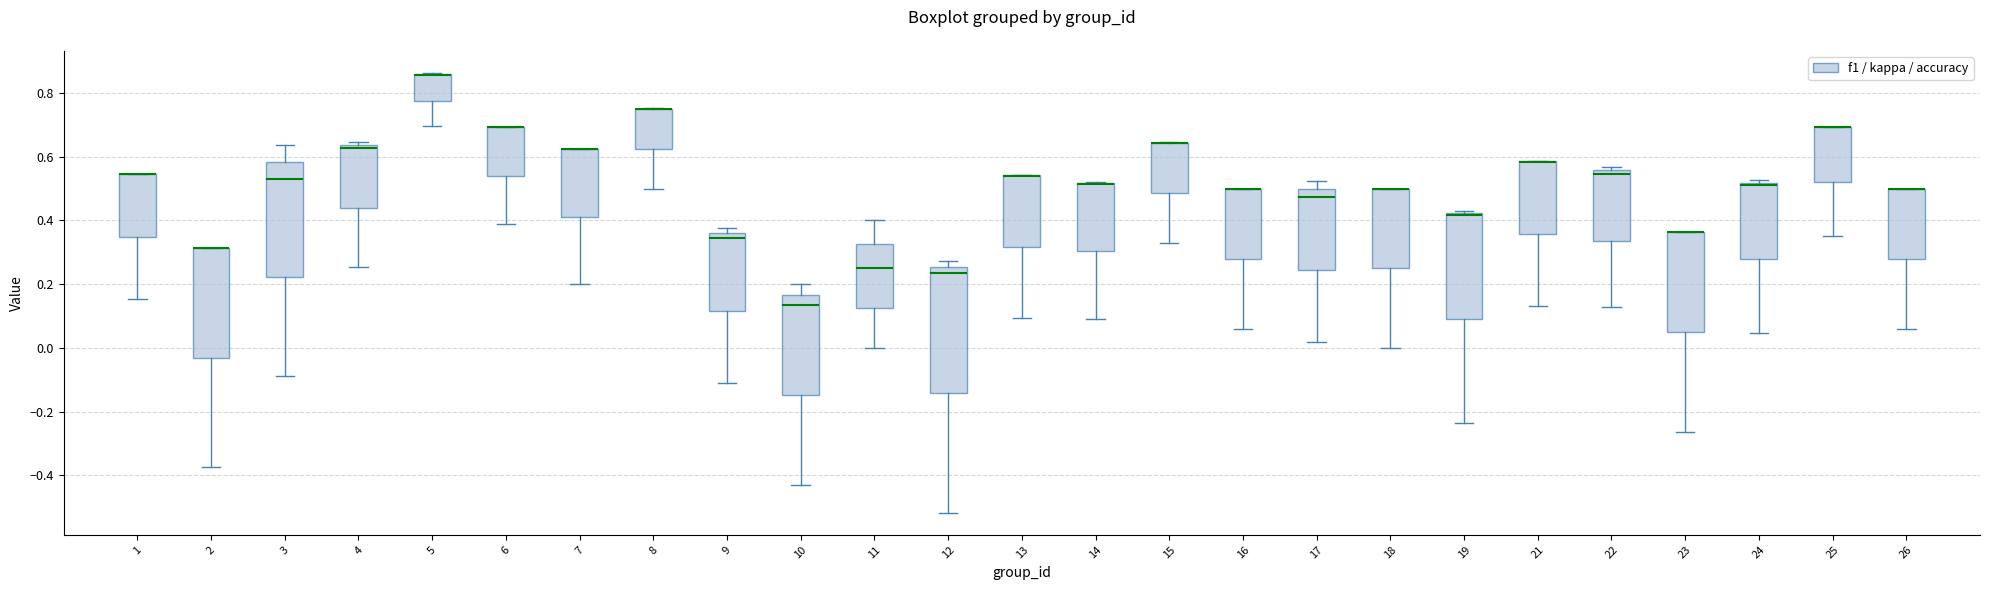

Reading left to right, read every box against the y-axis: the position of its median line, the range the box covers, and the ends of its whiskers. The values are not printed on the chart, so give them approximately, as read against the axis.

1: median 0.54 (drawn on the box's upper edge), box 0.34 to 0.54, whiskers 0.16 to 0.54
2: median 0.32 (drawn on the box's upper edge), box -0.04 to 0.32, whiskers -0.38 to 0.32
3: median 0.54, box 0.22 to 0.58, whiskers -0.08 to 0.64
4: median 0.62, box 0.44 to 0.64, whiskers 0.26 to 0.64 (just above the box's upper edge)
5: median 0.86 (drawn on the box's upper edge), box 0.78 to 0.86, whiskers 0.70 to 0.86
6: median 0.70 (drawn on the box's upper edge), box 0.54 to 0.70, whiskers 0.38 to 0.70
7: median 0.62 (drawn on the box's upper edge), box 0.42 to 0.62, whiskers 0.20 to 0.62
8: median 0.76 (drawn on the box's upper edge), box 0.62 to 0.76, whiskers 0.50 to 0.76
9: median 0.34, box 0.12 to 0.36, whiskers -0.12 to 0.38
10: median 0.14, box -0.14 to 0.16, whiskers -0.42 to 0.20
11: median 0.26, box 0.12 to 0.32, whiskers 0.00 to 0.40
12: median 0.24, box -0.14 to 0.26, whiskers -0.52 to 0.28
13: median 0.54 (drawn on the box's upper edge), box 0.32 to 0.54, whiskers 0.10 to 0.54
14: median 0.52 (drawn on the box's upper edge), box 0.30 to 0.52, whiskers 0.10 to 0.52
15: median 0.64 (drawn on the box's upper edge), box 0.48 to 0.64, whiskers 0.32 to 0.64
16: median 0.50 (drawn on the box's upper edge), box 0.28 to 0.50, whiskers 0.06 to 0.50
17: median 0.48, box 0.24 to 0.50, whiskers 0.02 to 0.52
18: median 0.50 (drawn on the box's upper edge), box 0.24 to 0.50, whiskers 0.00 to 0.50
19: median 0.42 (just below the box's upper edge), box 0.10 to 0.42, whiskers -0.24 to 0.42 (just above the box's upper edge)
21: median 0.58 (drawn on the box's upper edge), box 0.36 to 0.58, whiskers 0.14 to 0.58
22: median 0.54, box 0.34 to 0.56, whiskers 0.12 to 0.56 (just above the box's upper edge)
23: median 0.36 (drawn on the box's upper edge), box 0.06 to 0.36, whiskers -0.26 to 0.36
24: median 0.52 (just below the box's upper edge), box 0.28 to 0.52, whiskers 0.04 to 0.52 (just above the box's upper edge)
25: median 0.70 (drawn on the box's upper edge), box 0.52 to 0.70, whiskers 0.36 to 0.70
26: median 0.50 (drawn on the box's upper edge), box 0.28 to 0.50, whiskers 0.06 to 0.50